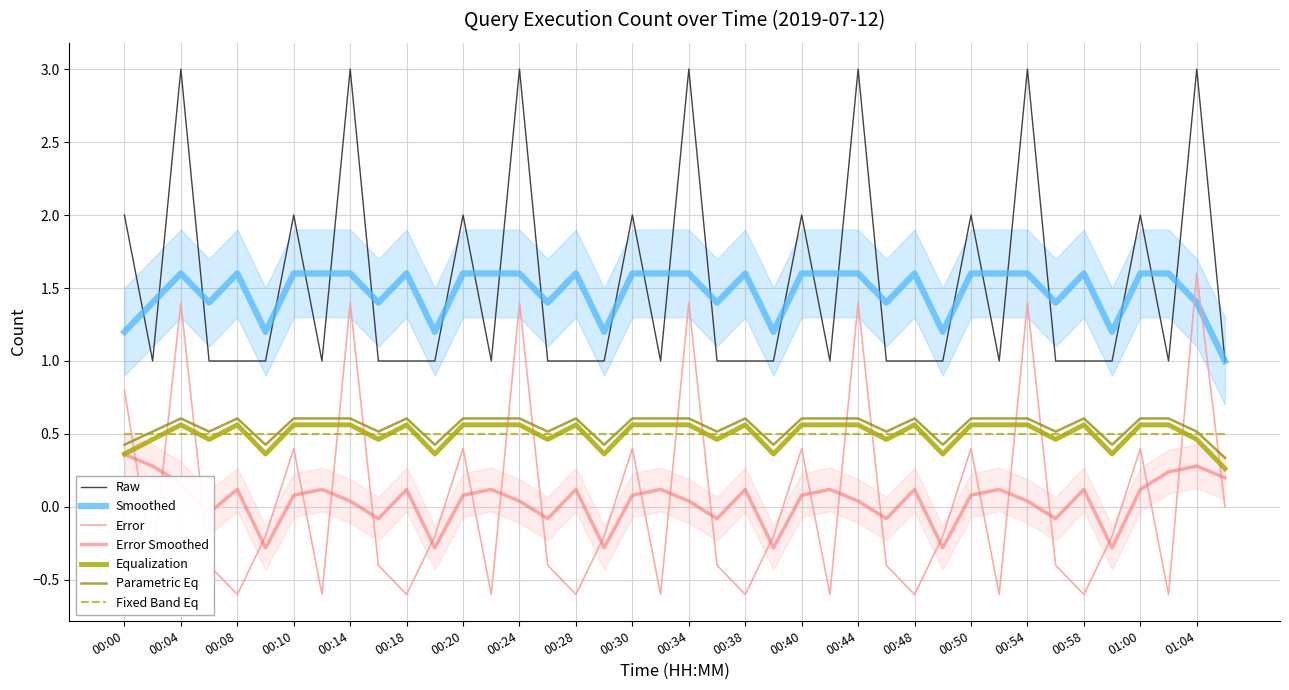

The chart shows a value of 2 at 00:40. True or false?

True